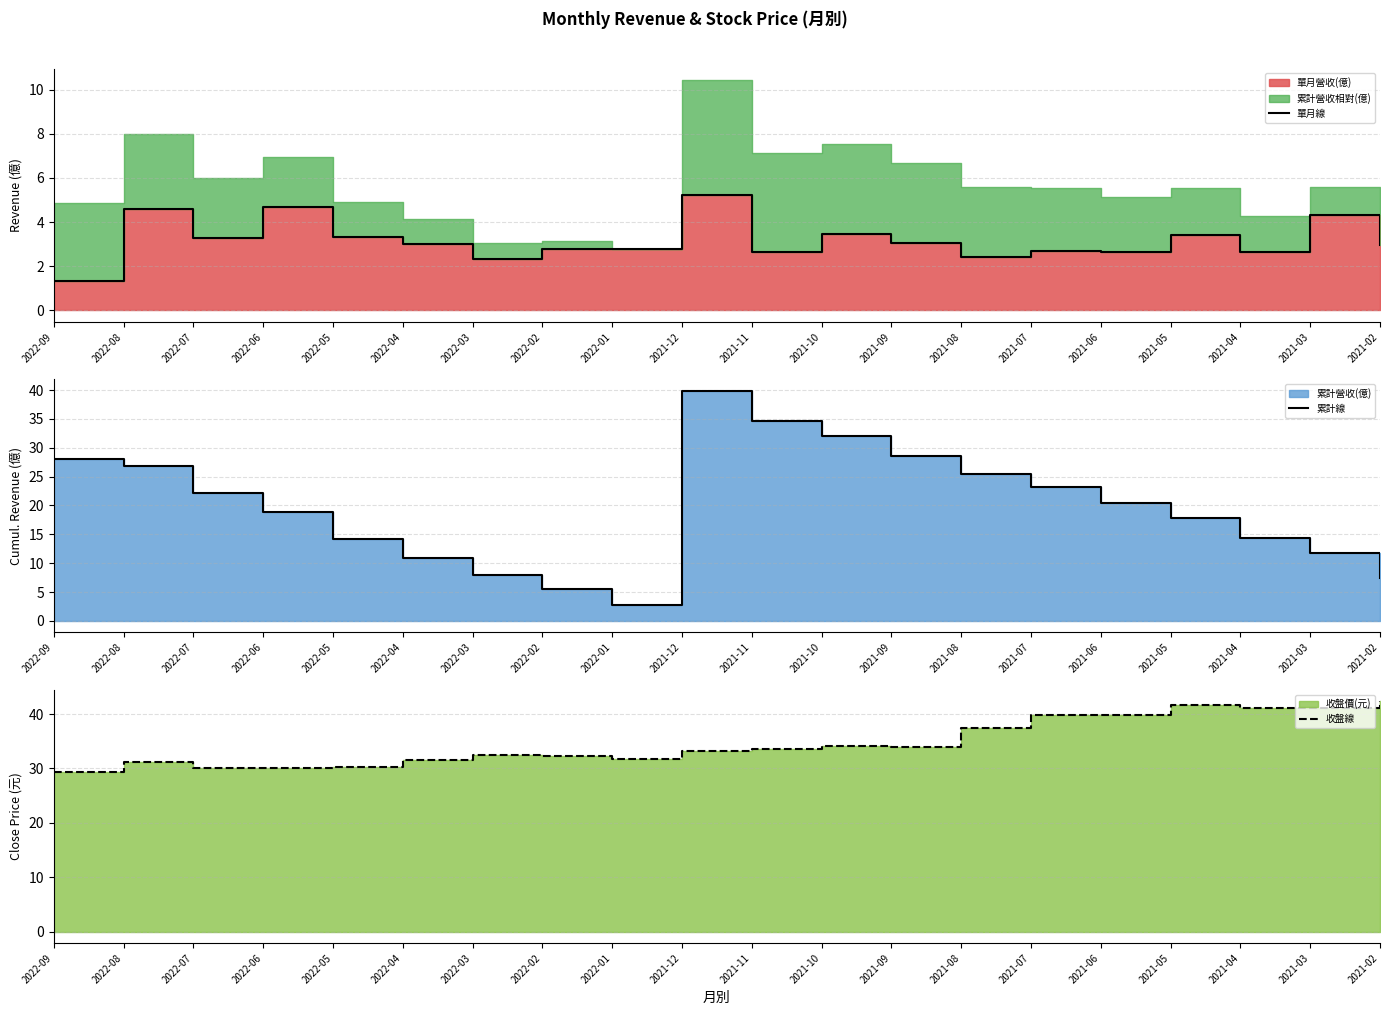

True or false: 收盤線 has a value of 8.8 at 2021-09.

False